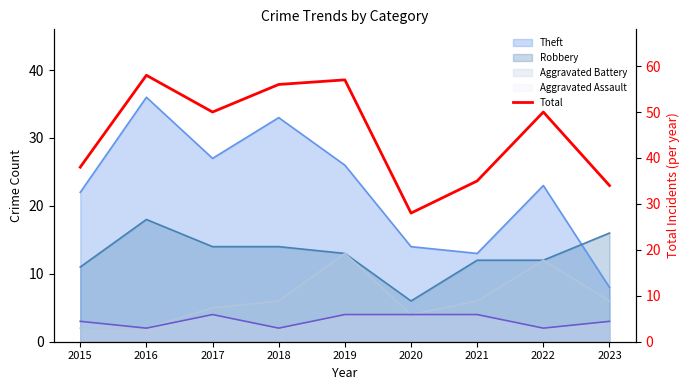

What is the change in value from 2015 to 2023?

-4